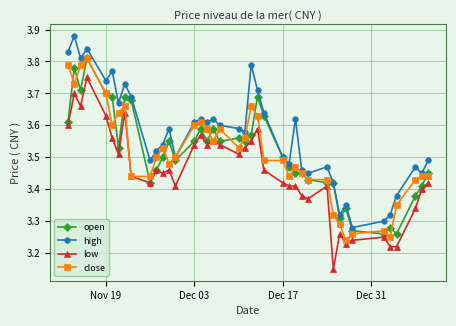

How many low values are between 3 and 4?

40